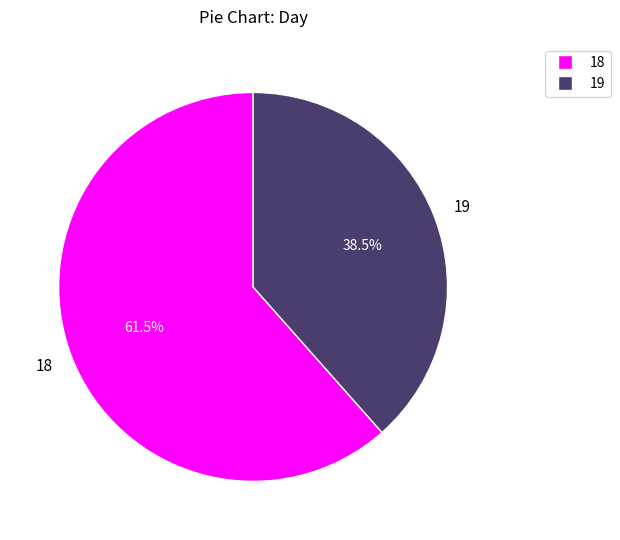

Is there any slice that represents more than half of the pie?

Yes